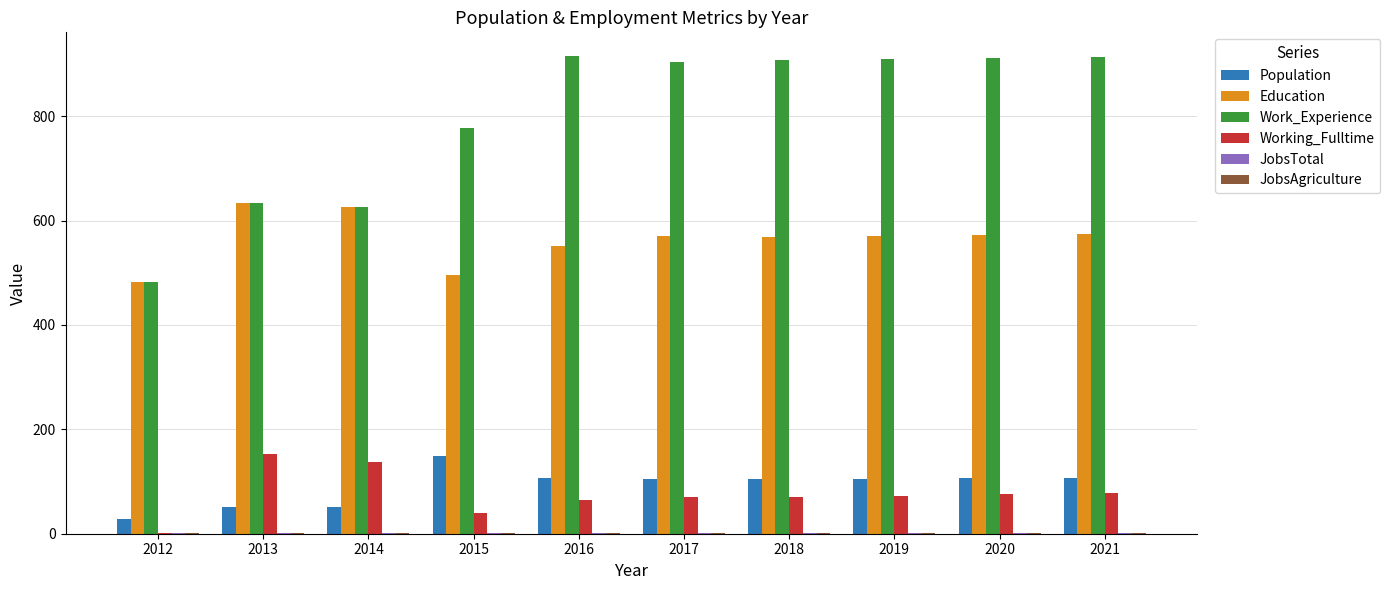

Which series has the largest total across all categories?

Work_Experience